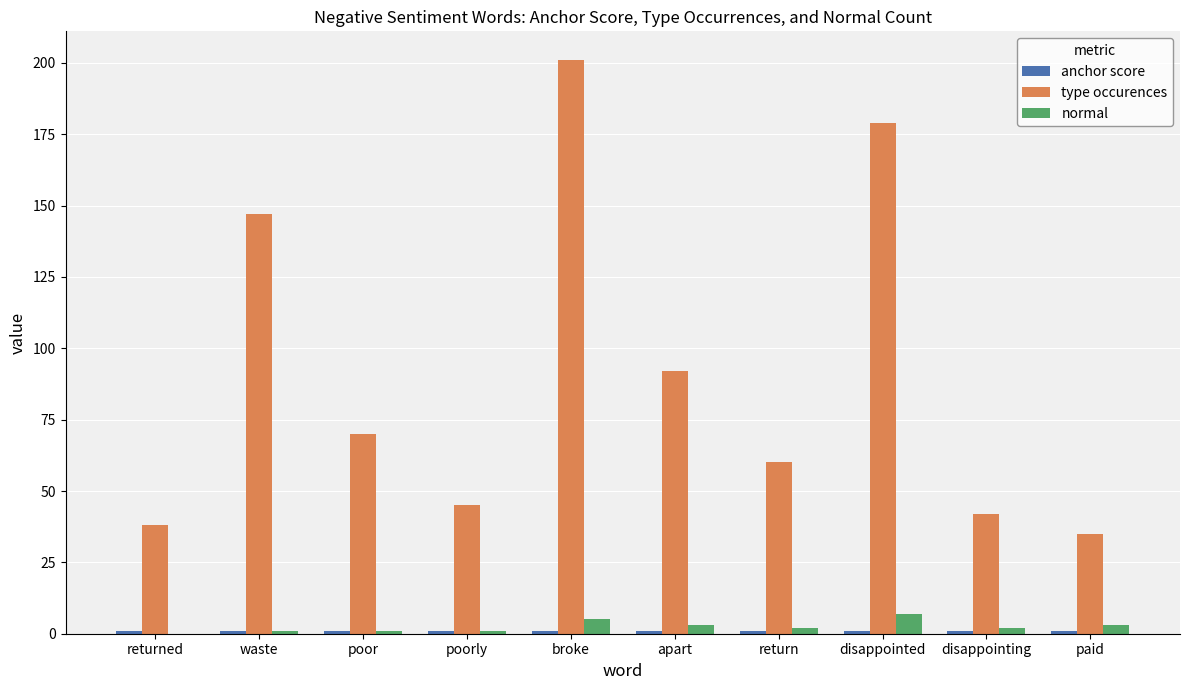

Is the value of normal at waste greater than the value of type occurences at poor?

No